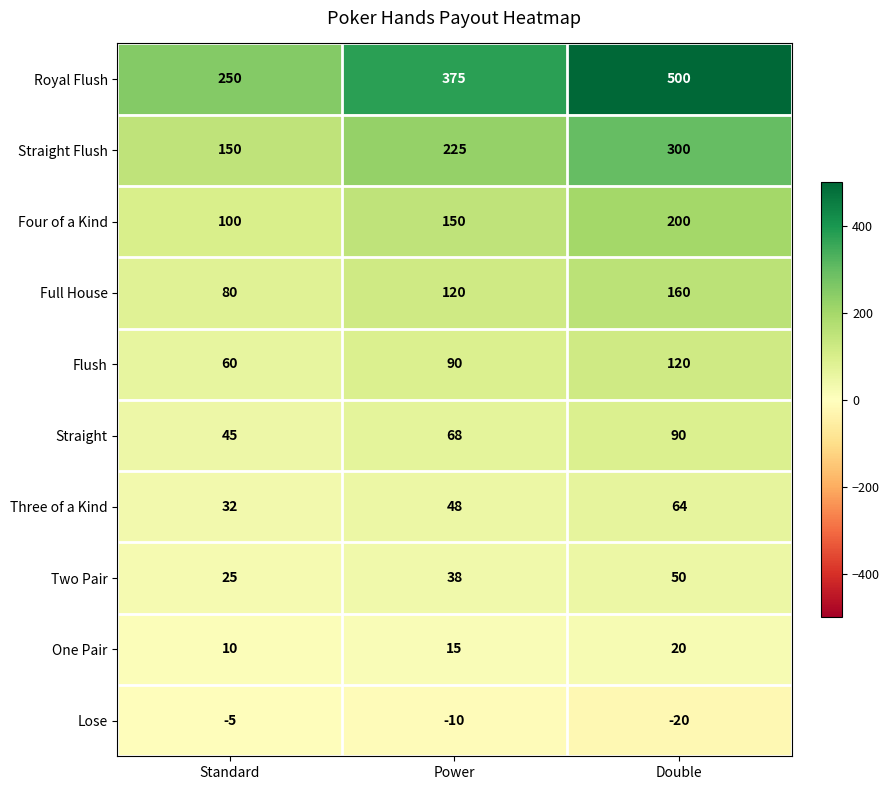

What is the total value across all series at Double?

1484